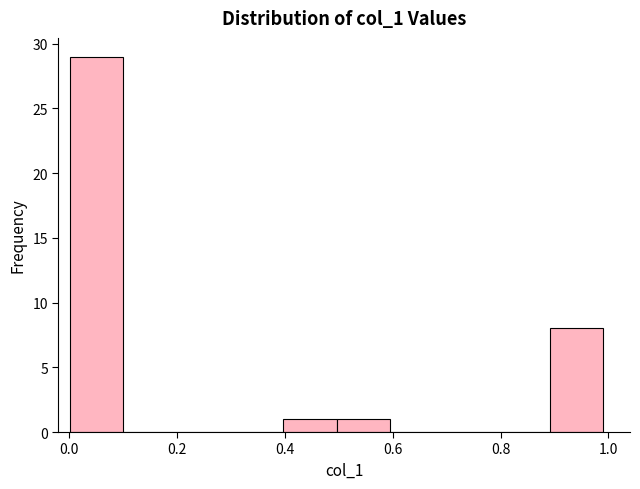

Which range on the x-axis has the tallest bar?

0.0 to 0.1